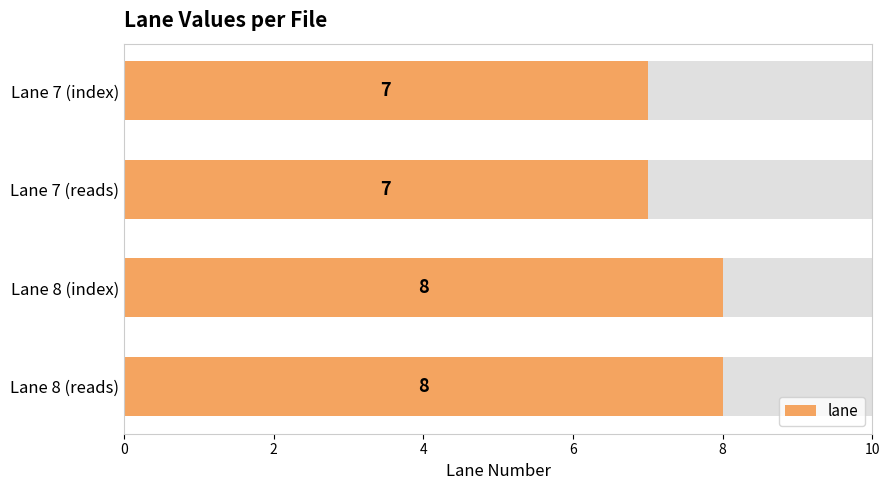

The chart shows a value of 12 at Lane 8 (reads). True or false?

False